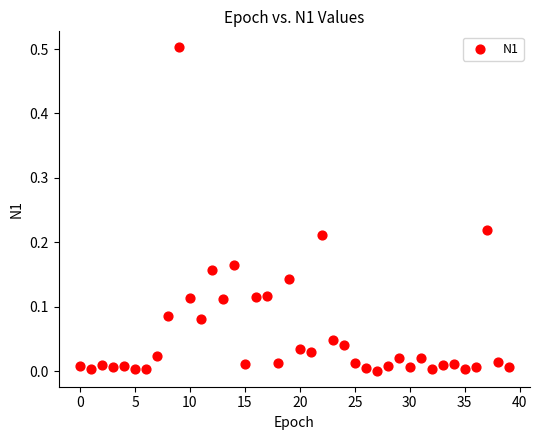

What is the range of Y values (max minus min)?

0.5